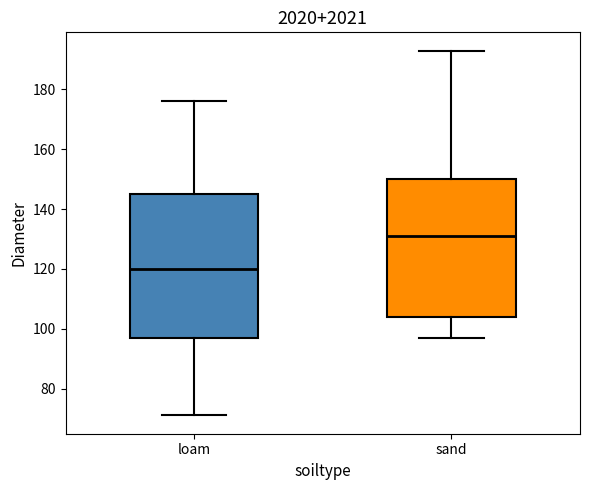

Comparing the boxes themselves (not the whiskers), which one is the tallest?

loam